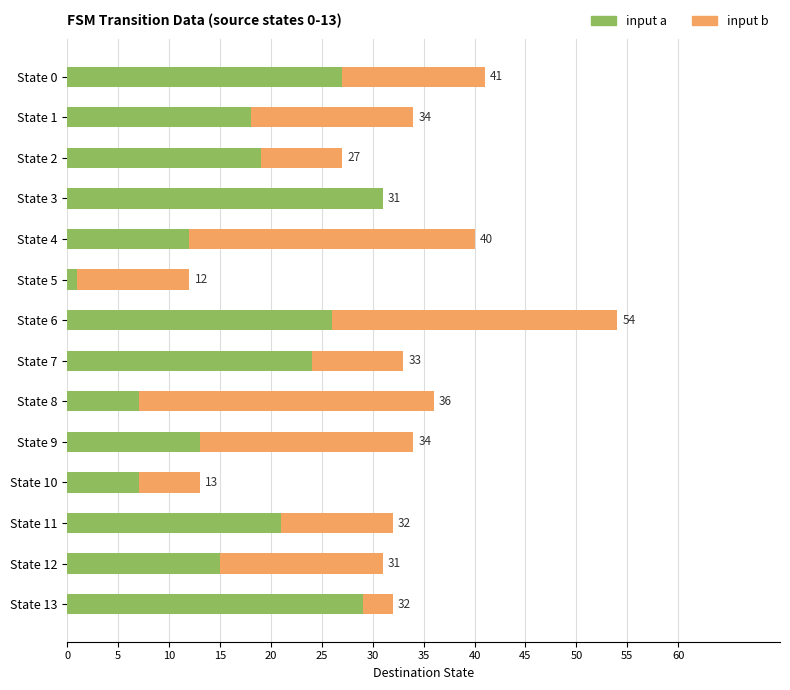

What are all the series names shown in the legend?

input a, input b